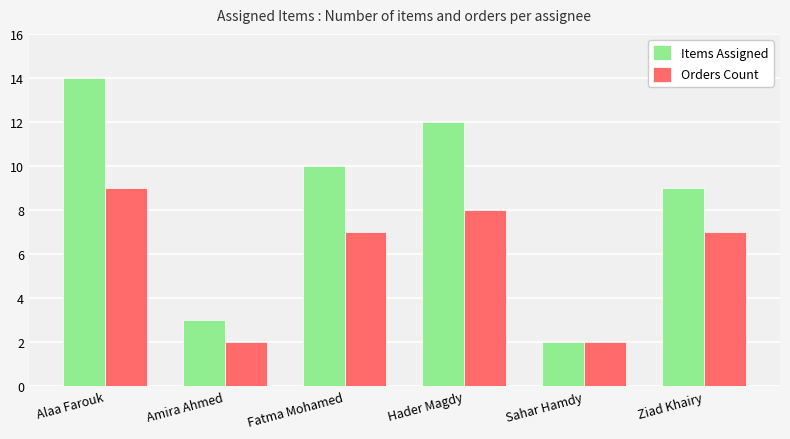

At which category does the chart reach its peak across all series?

Alaa Farouk